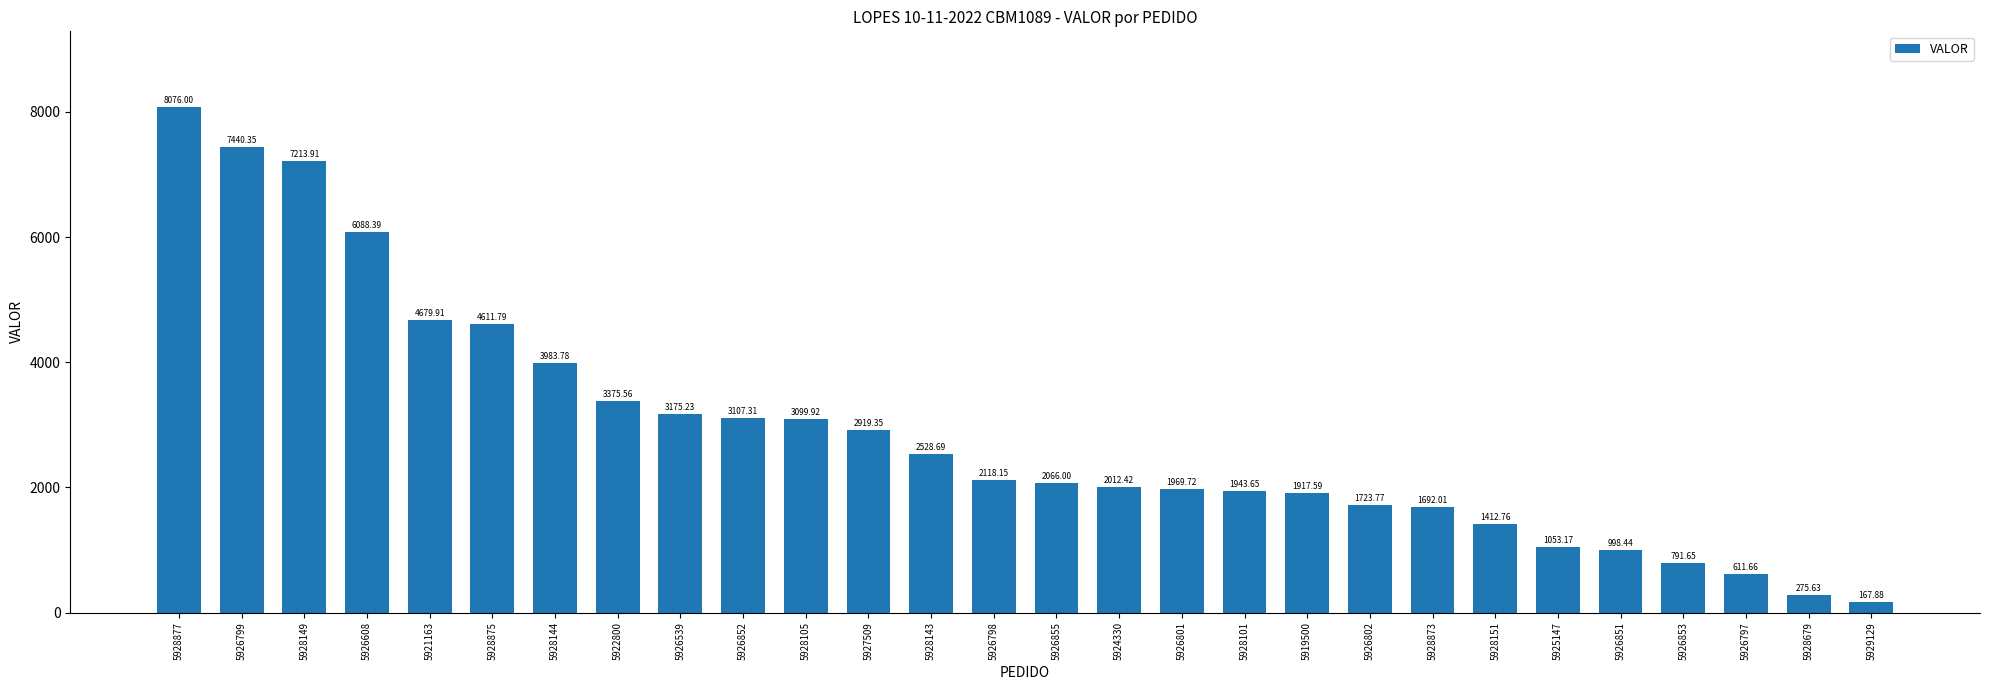

What position from the left is 5928877?

1